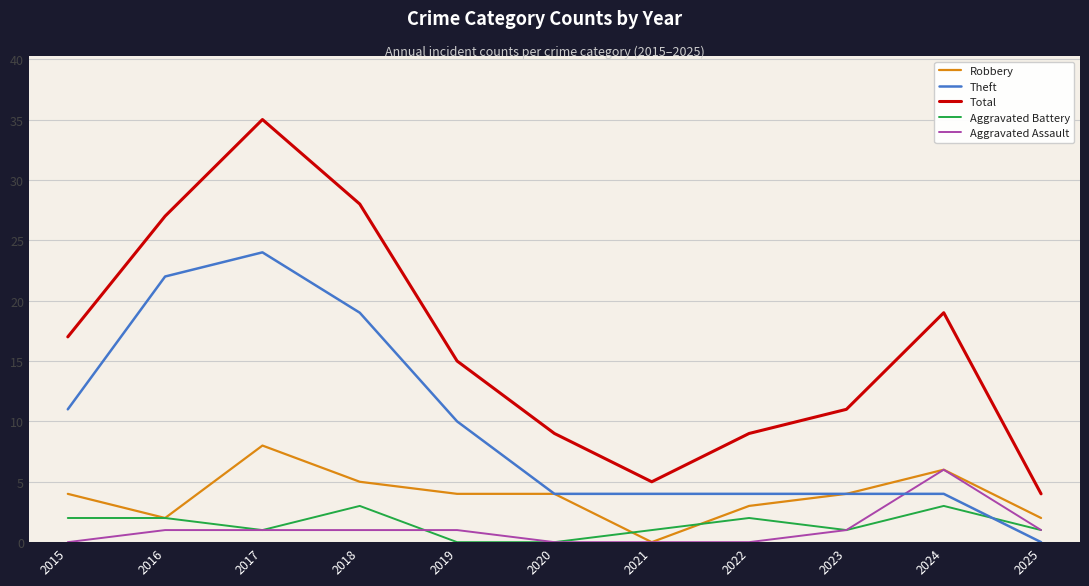

At which category is the sum across all series the highest?

2017